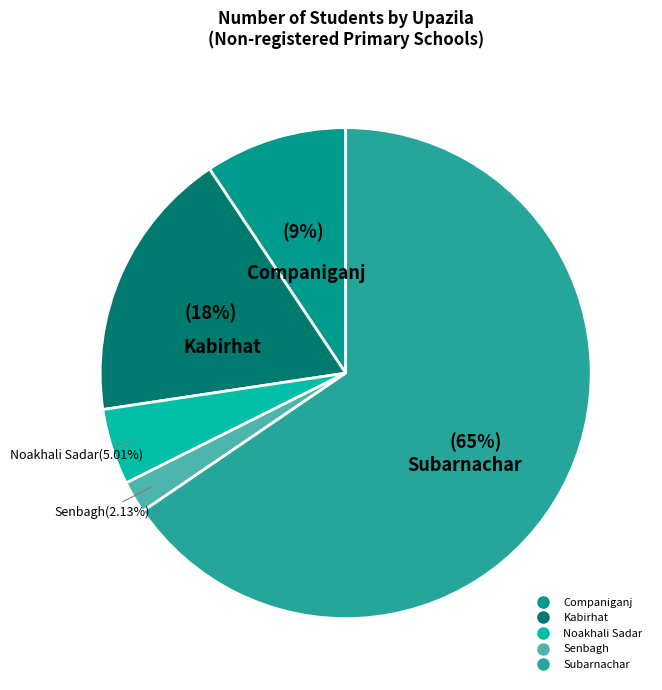

Do Companiganj and Noakhali Sadar together represent more than half of the pie?

No